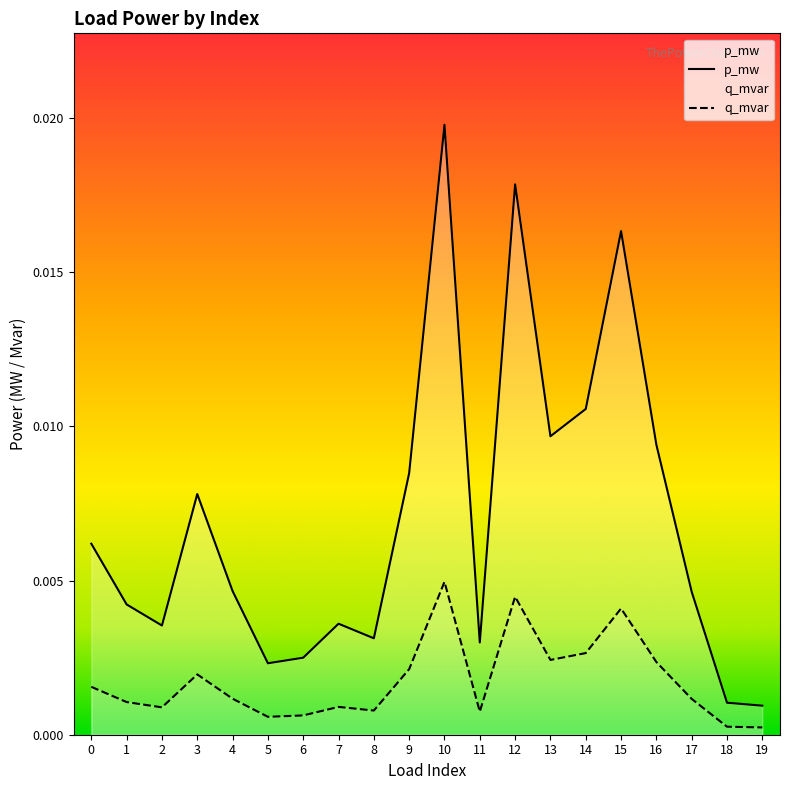

At which category does p_mw reach its first local peak?

3